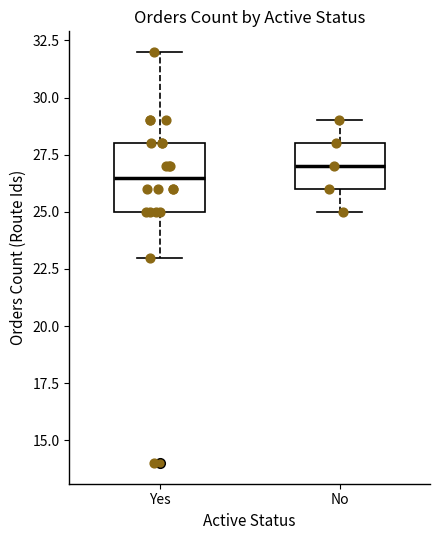

Reading left to right, transcribe this box plot: for each box, give where its median line is, the range the box spans, and where its two whiskers end, as read against the y-axis. The values are not printed on the chart, so give them approximately, as read against the axis.

Yes: median 26.5, box 25.0 to 28.0, whiskers 23.0 to 32.0
No: median 27.0, box 26.0 to 28.0, whiskers 25.0 to 29.0